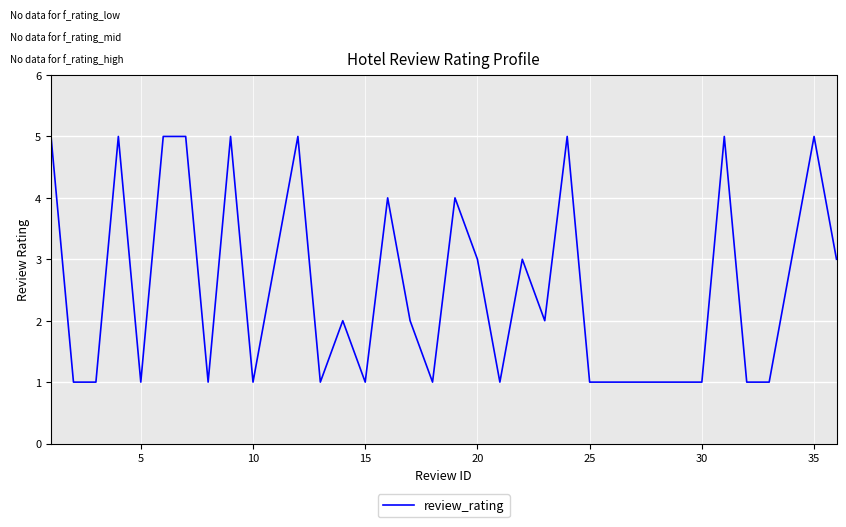

How many series are shown in this chart?

1